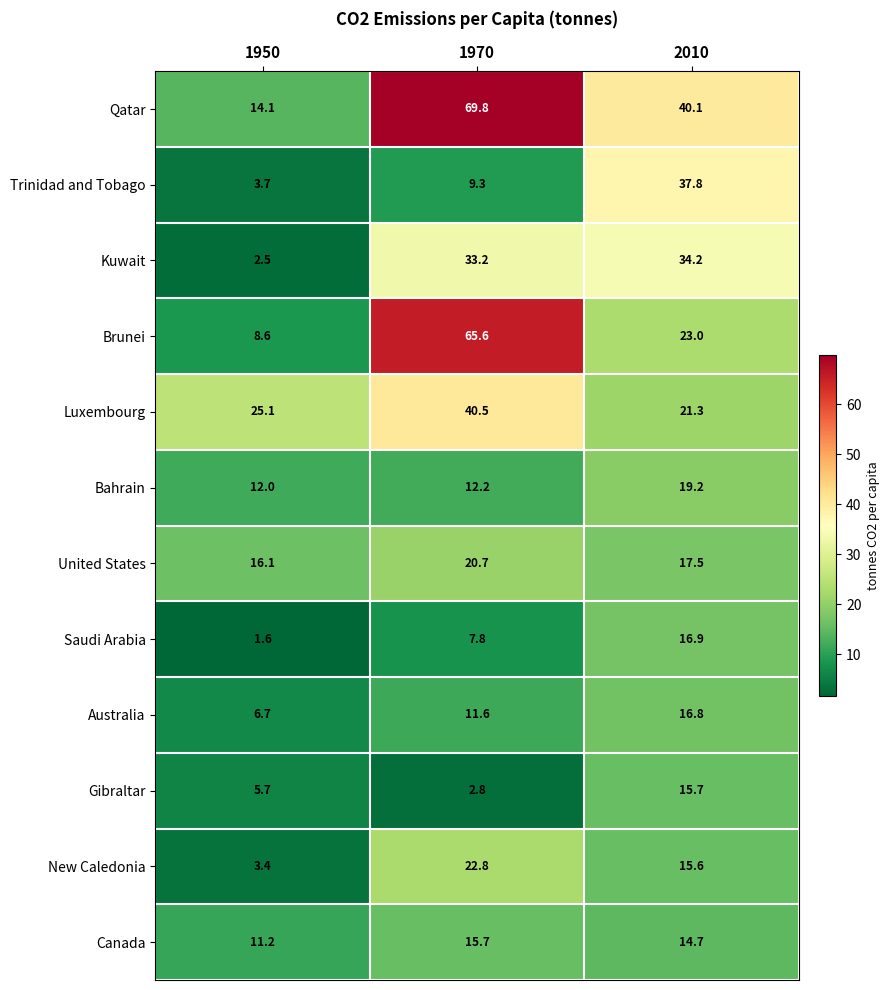

How many data points in Luxembourg are less than 25?

1